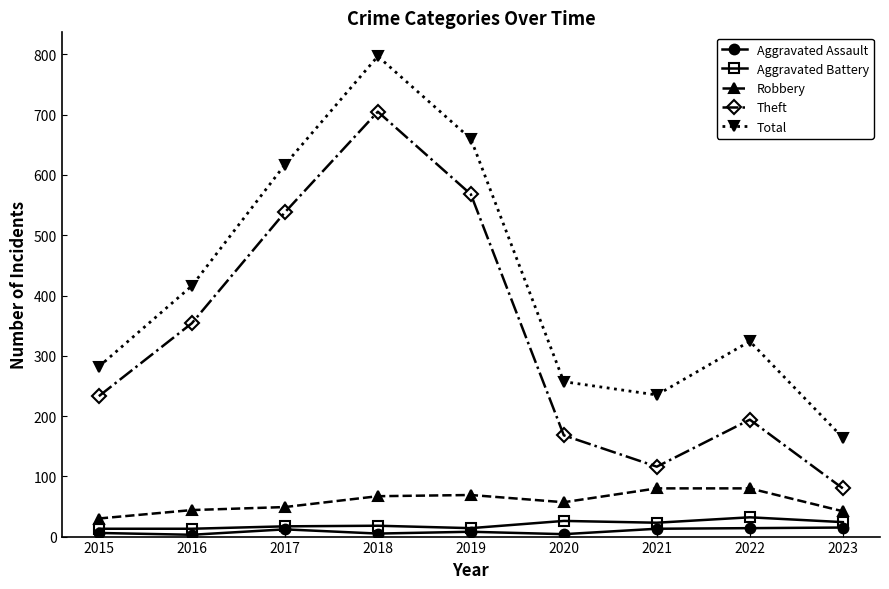

Count the number of categories in the chart.

9